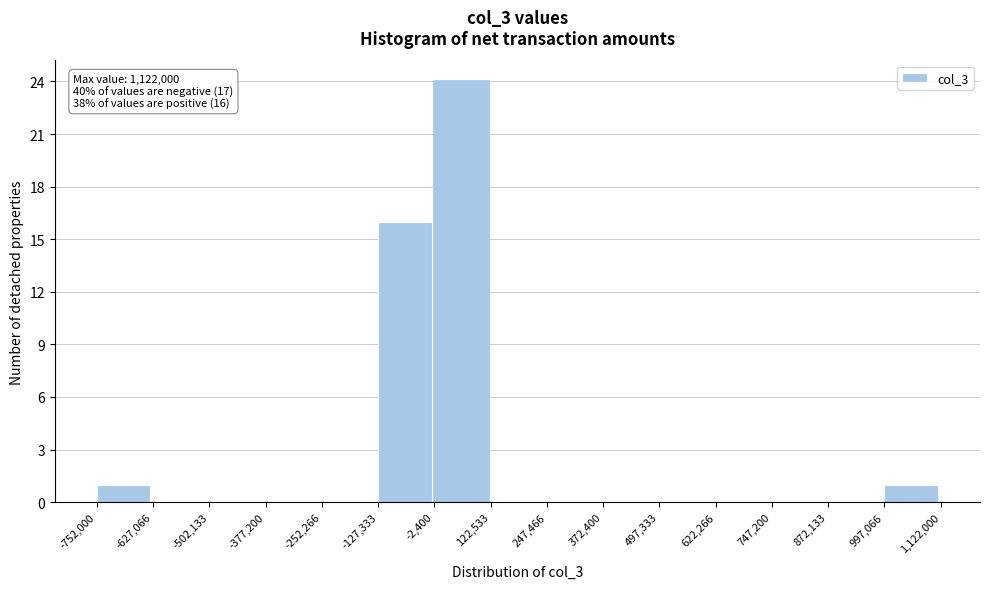

Which range on the x-axis has the tallest bar?

-2,400 to 122,533